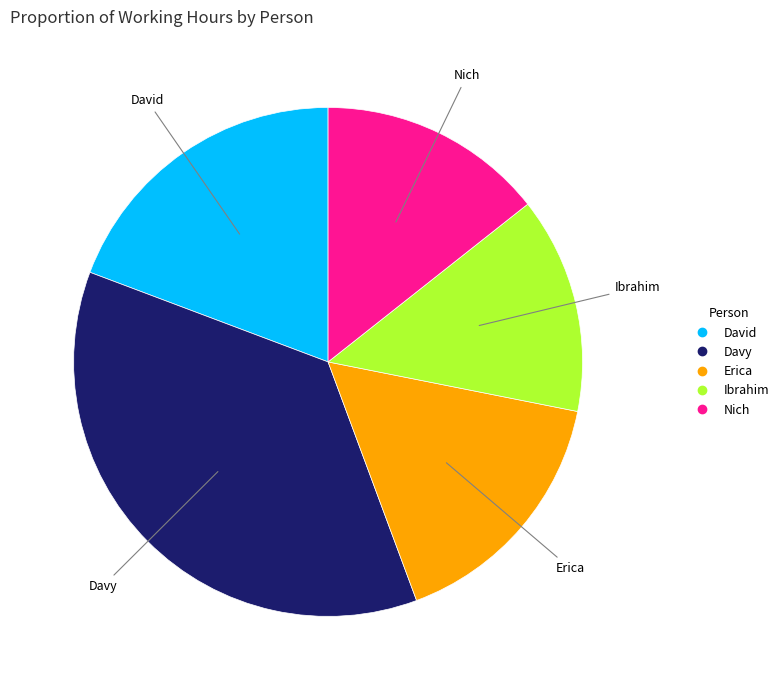

Rank the categories by value from lowest to highest.

Ibrahim, Nich, Erica, David, Davy